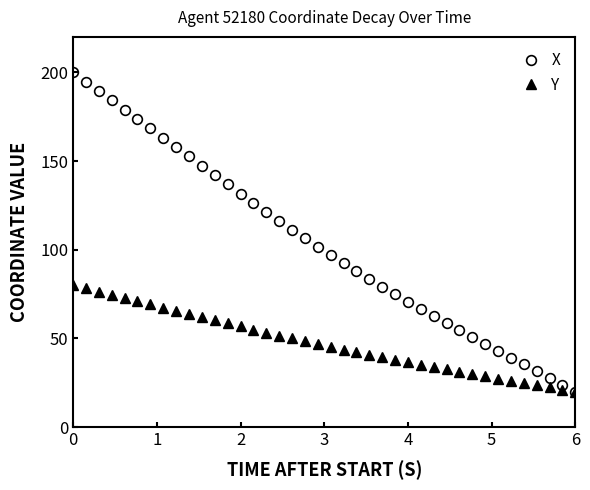

Which series has the largest range (max minus min)?

X